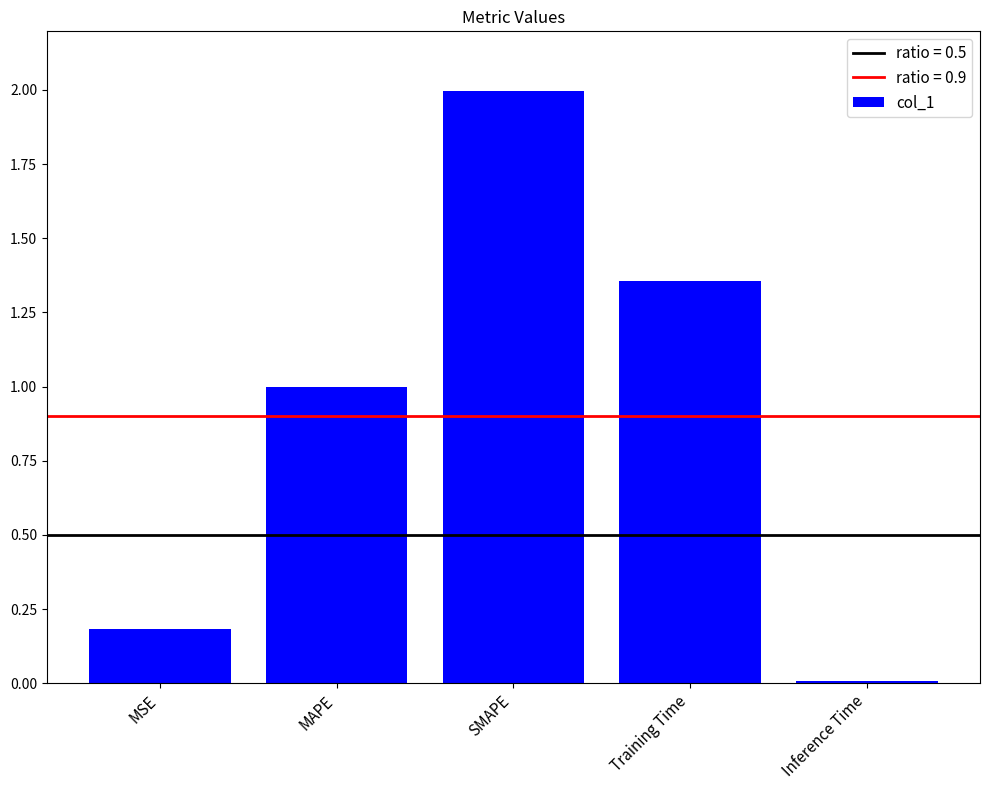

List the labels in order of value, smallest first.

Inference Time, MSE, MAPE, Training Time, SMAPE